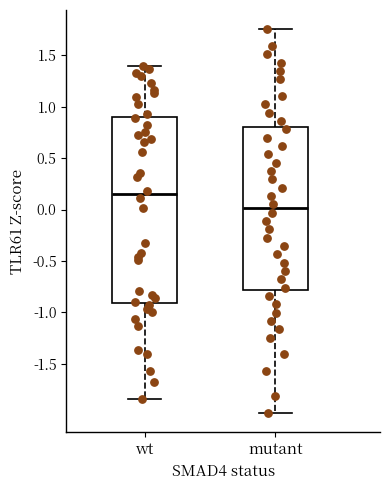

Where does the upper whisker of the box for mutant end on the y-axis? The values are not printed on the chart, so give them approximately, as read against the axis.

1.75